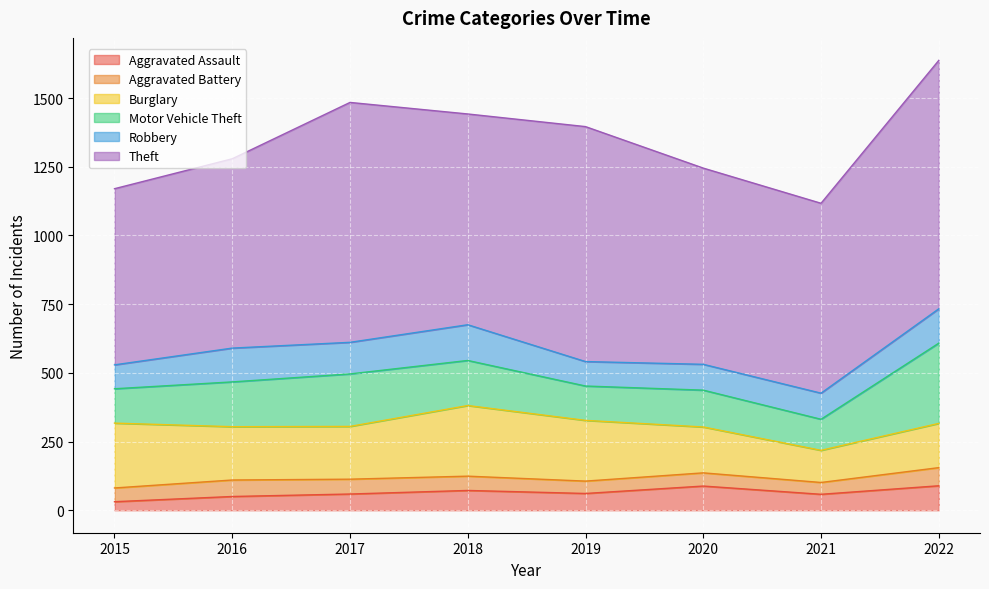

Rank the series at 2015 from lowest to highest value.

Aggravated Assault, Aggravated Battery, Robbery, Motor Vehicle Theft, Burglary, Theft